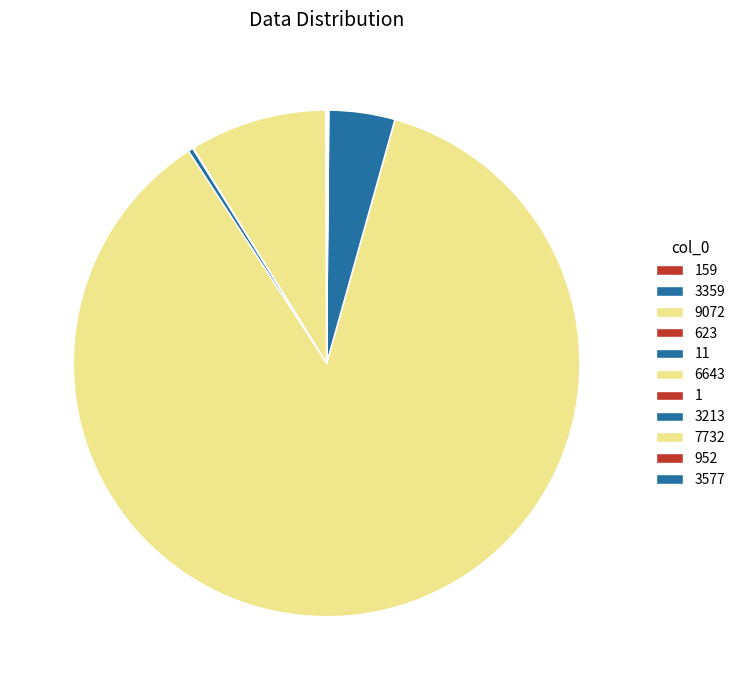

What is the change in value from 3213 to 3577?

+364